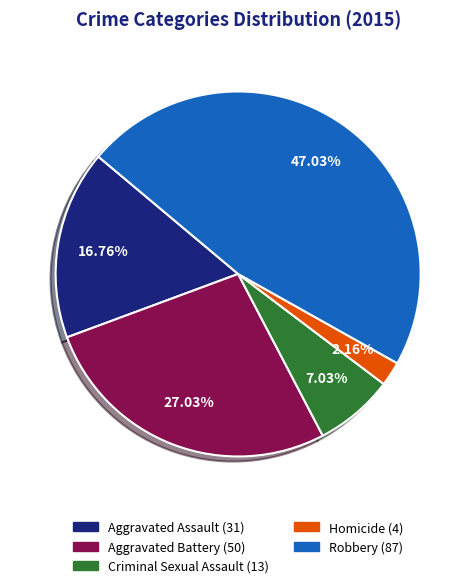

Approximately how many times larger is the value at Homicide compared to Aggravated Battery?

0.1